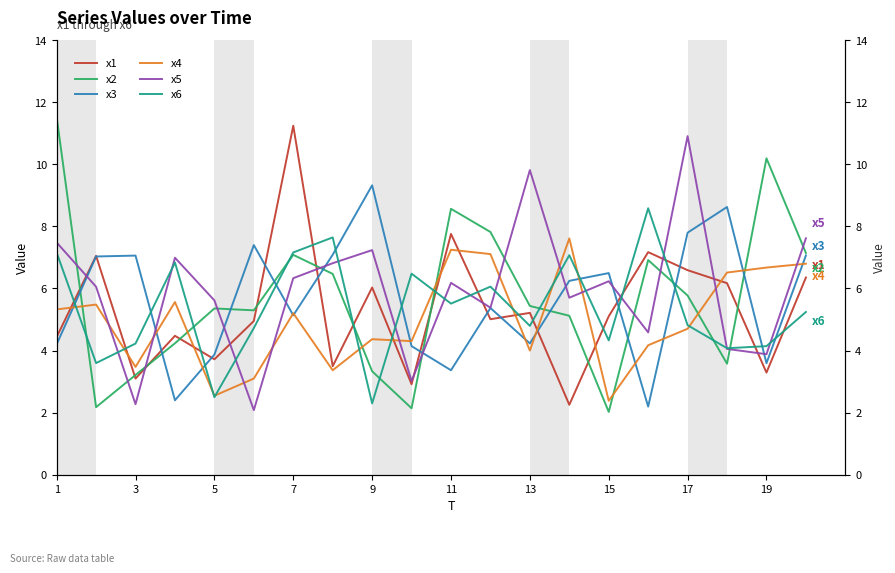

At how many categories does at least one series exceed 4?

20